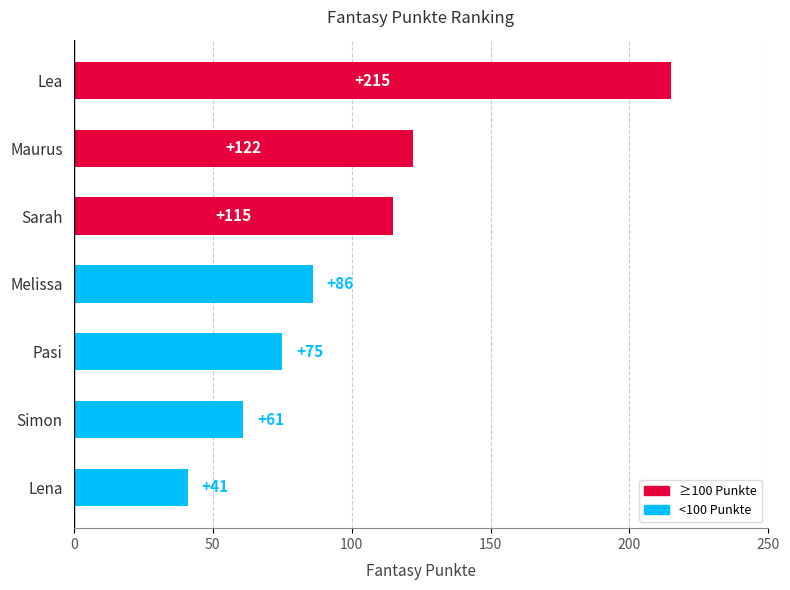

What is the difference between the maximum and minimum values?

174